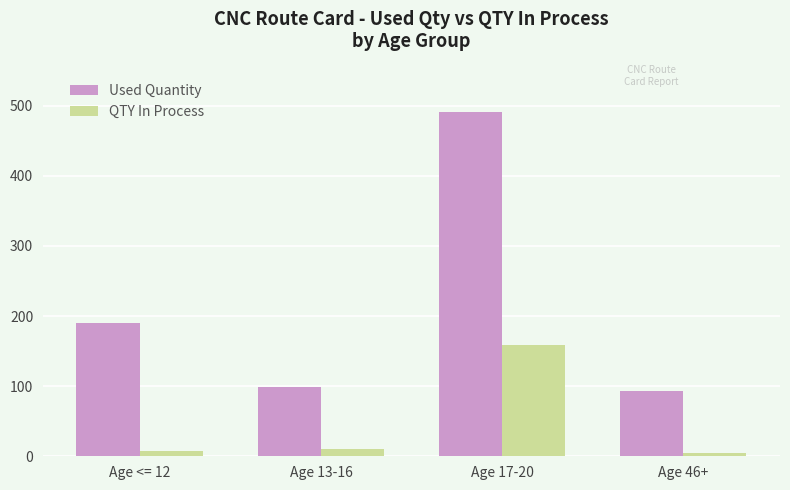

At Age 17-20, list the series in order from largest to smallest.

Used Quantity, QTY In Process